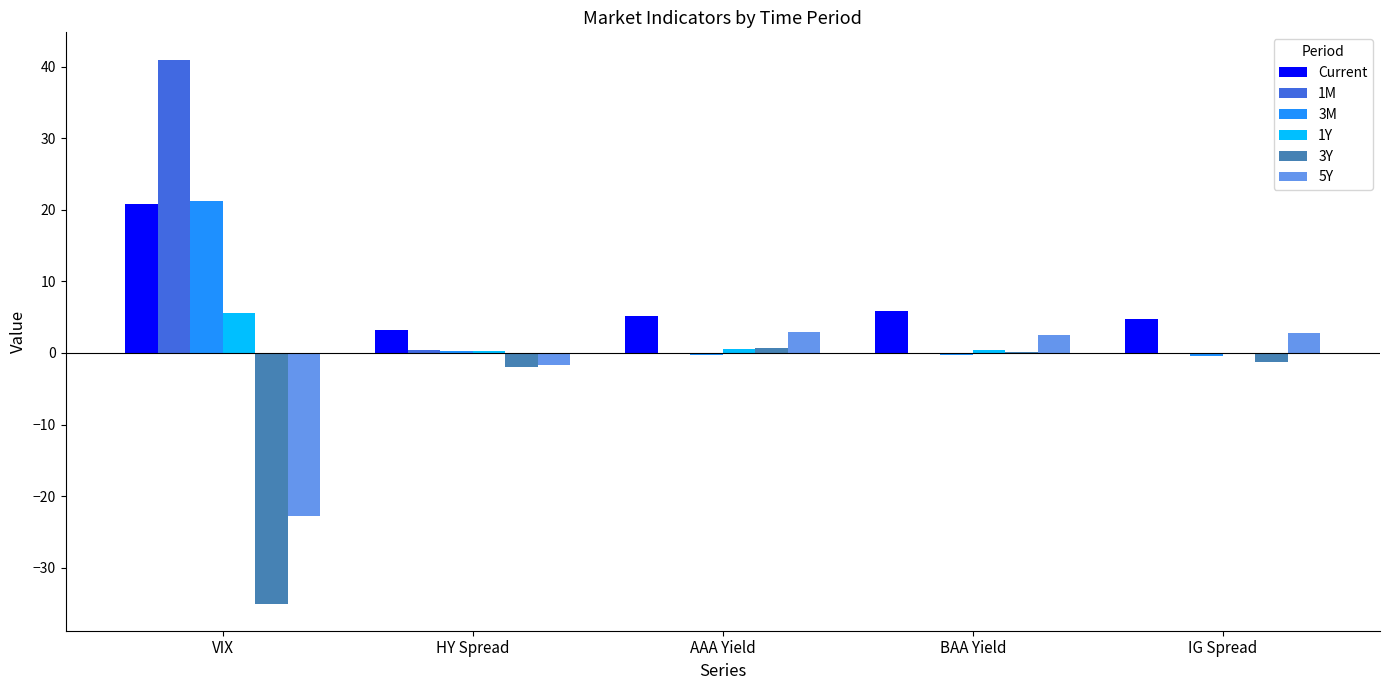

The 1Y series shows 5.6 at VIX. True or false?

True